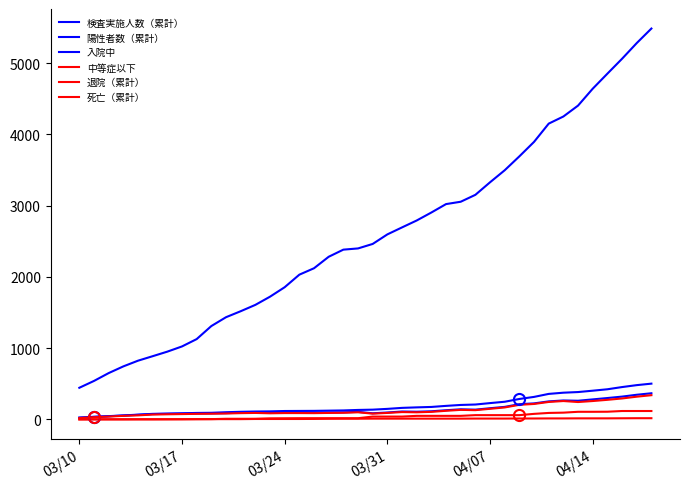

How many lines are shown in the chart?

6